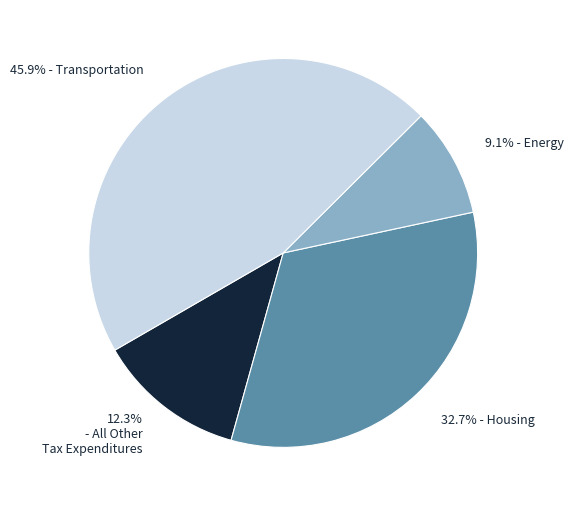

Is there a majority slice in this chart?

No